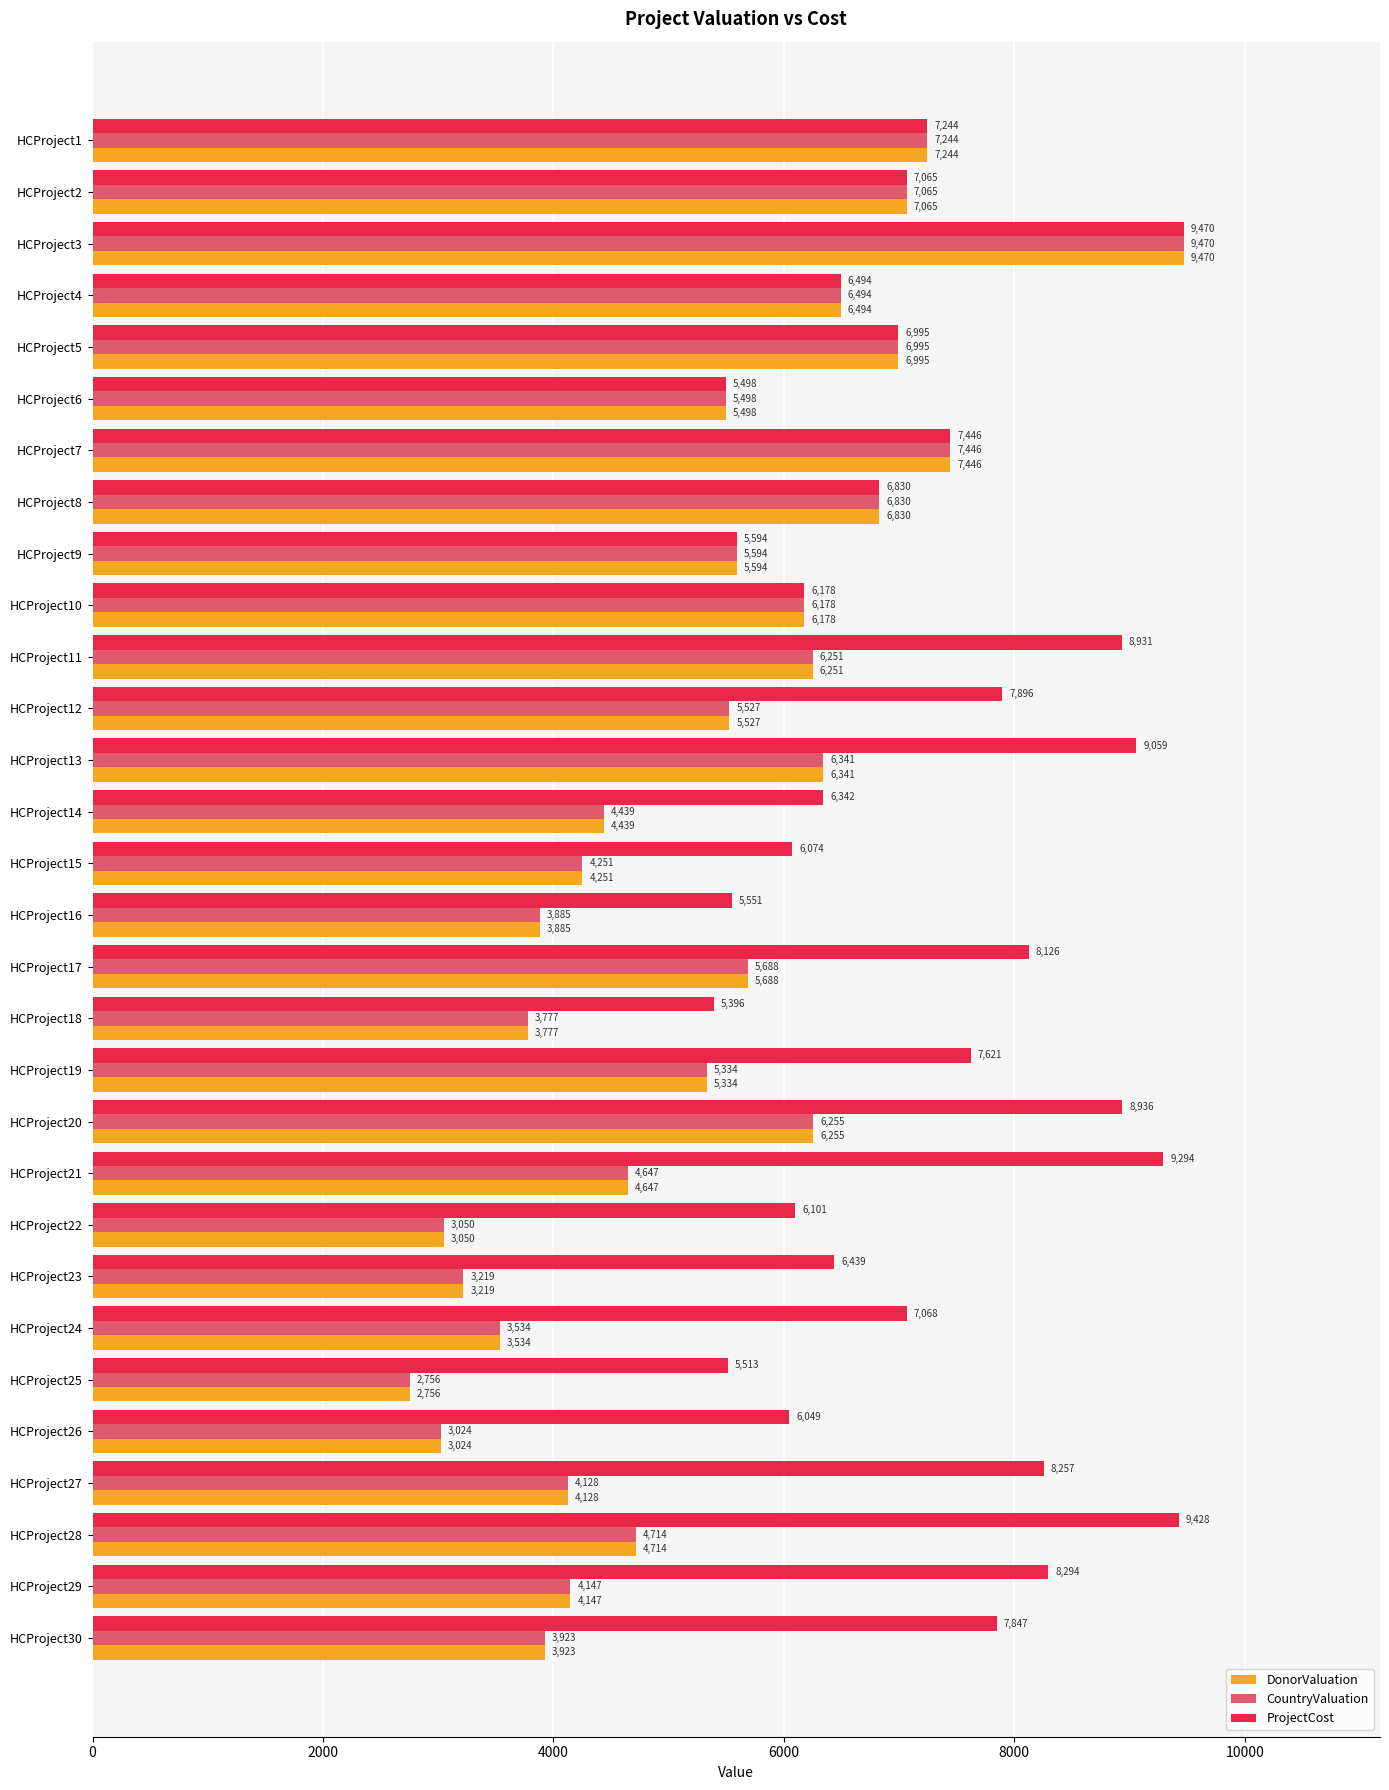

What is the sum of all CountryValuation values?

157704